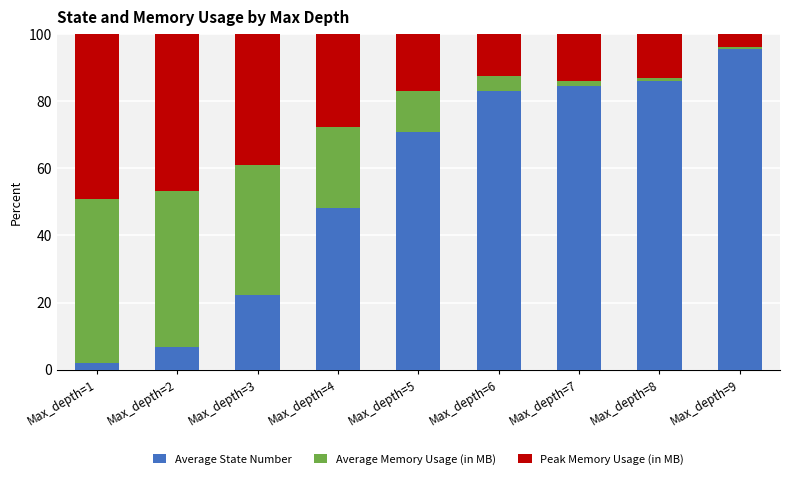

Are the bars horizontal?

No